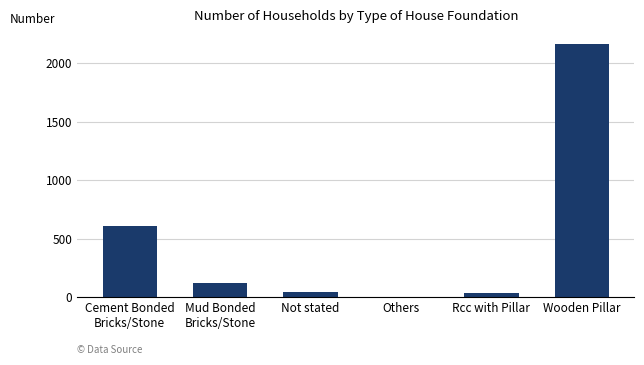

Which has a higher value, Wooden Pillar or Rcc with Pillar?

Wooden Pillar